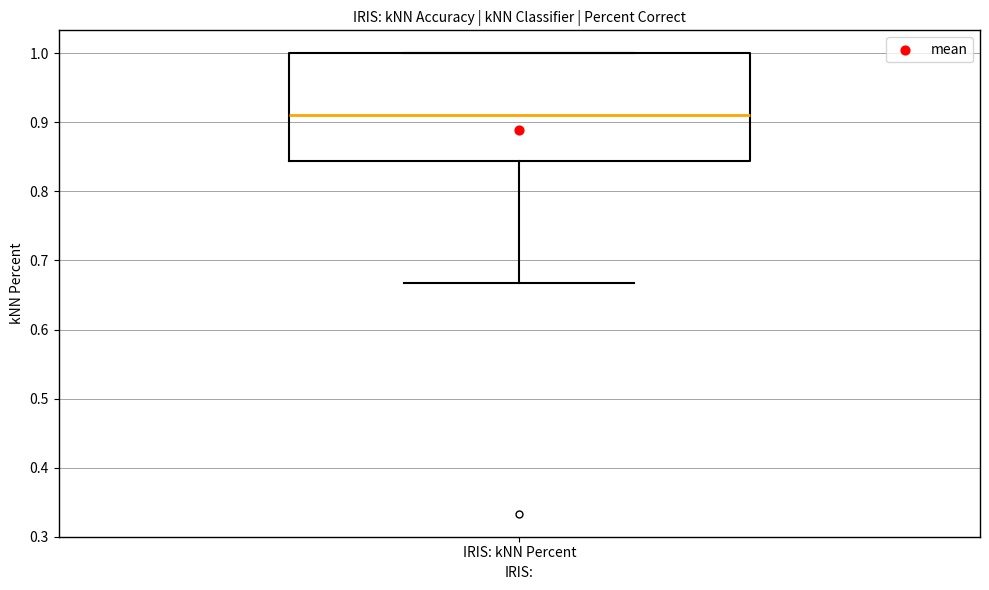

Where is the lower edge of the box for IRIS: kNN Percent on the y-axis? The values are not printed on the chart, so give them approximately, as read against the axis.

0.84